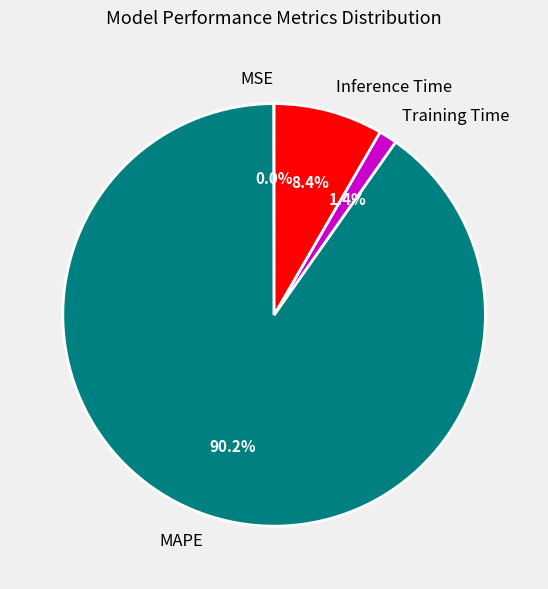

What percentage is NOT represented by Training Time?

98.6%